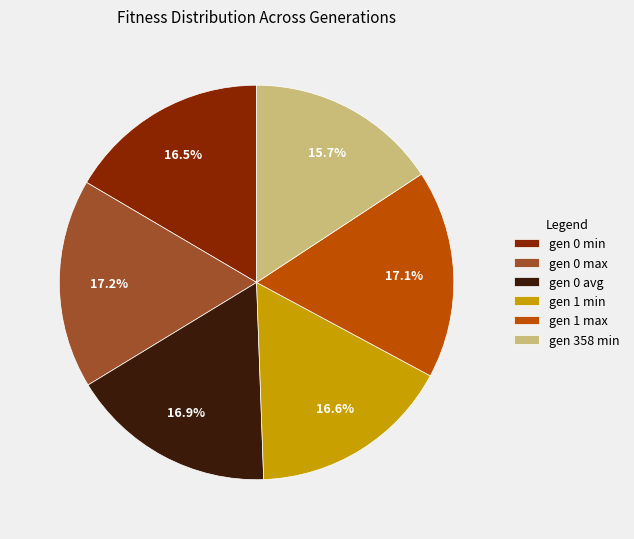

Is there any slice that represents more than half of the pie?

No